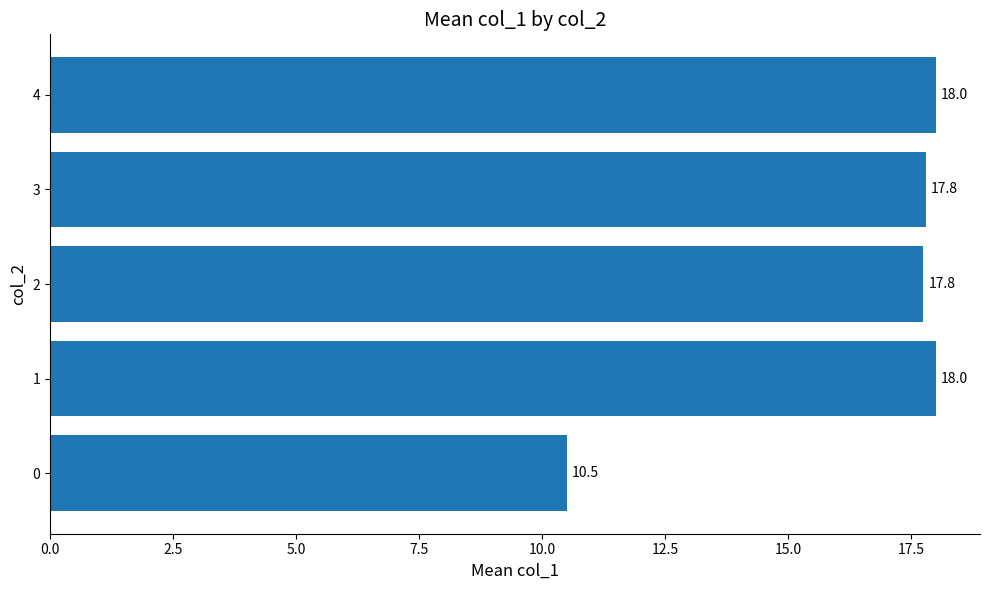

Approximately how many times larger is the value at 2 compared to 3?

1.0